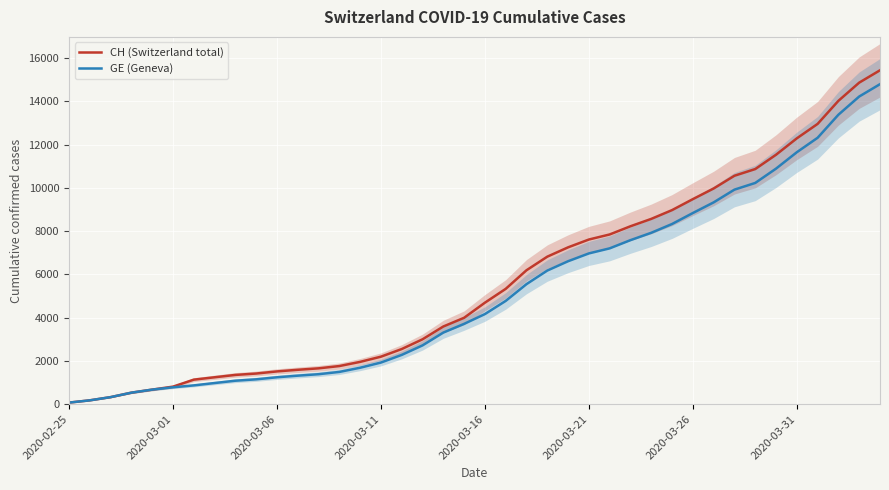

What is the approximate value of GE (Geneva) at 8?

1084